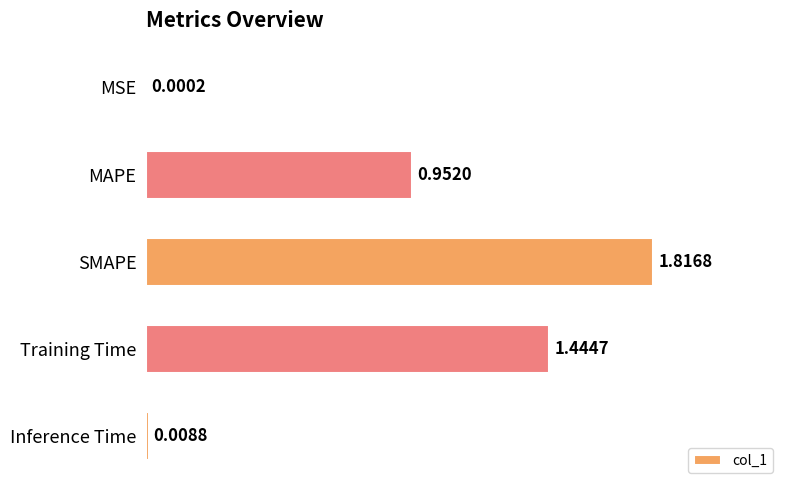

How many categories are shown in the chart?

5